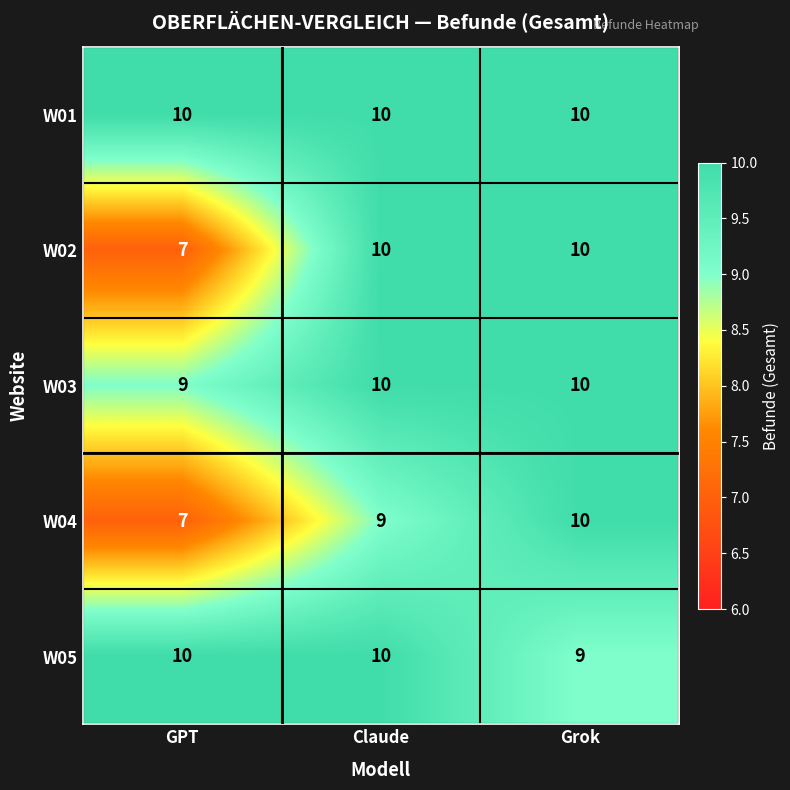

True or false: W01 has a value of 10 at Grok.

True